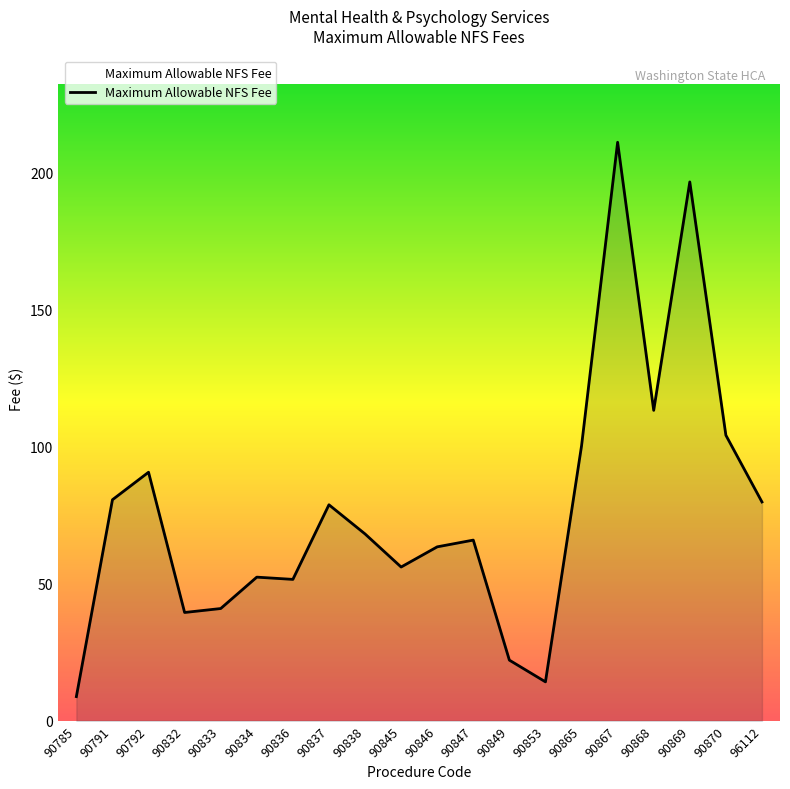

How many values are below 68?

10